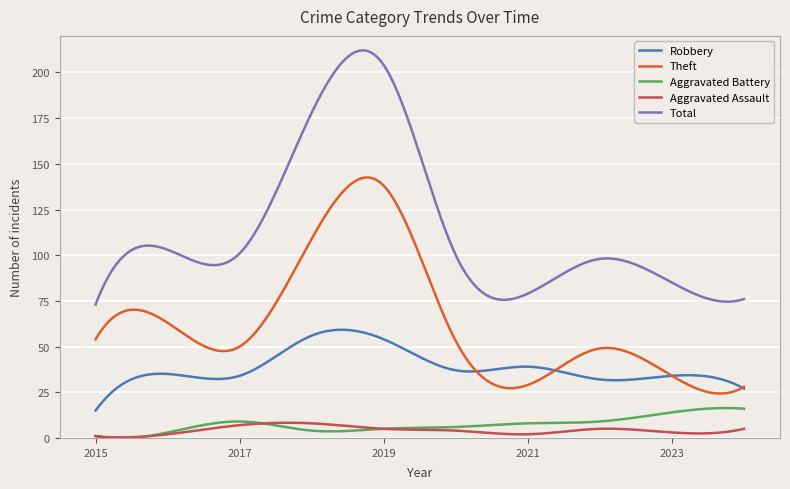

What is the difference between the maximum and minimum values in the Total series?

139.1